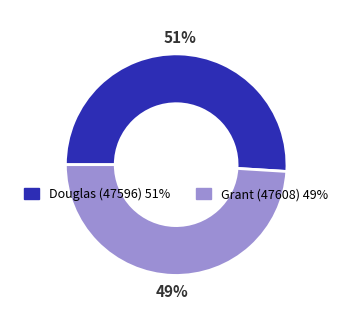

Is it true that Grant (47608) is 49% of the pie?

True